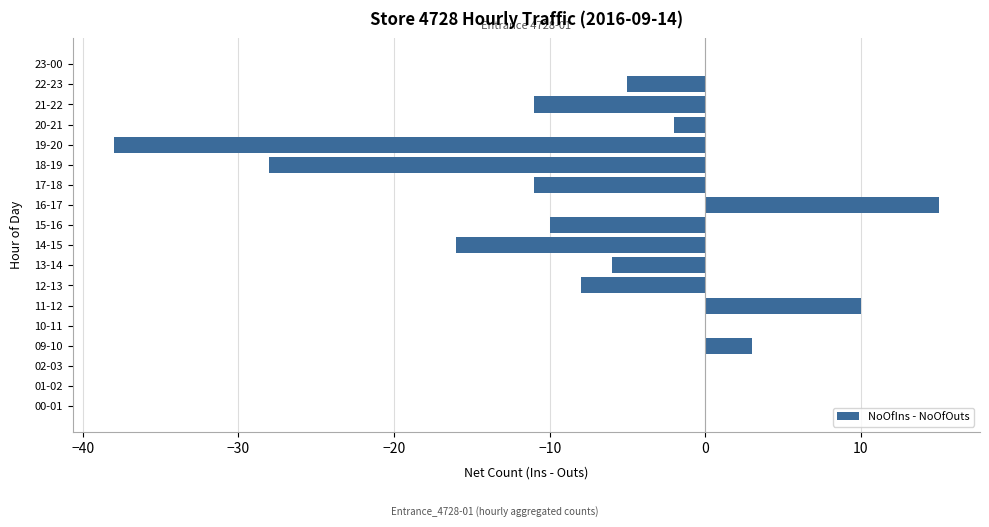

What is the greatest value displayed?

15